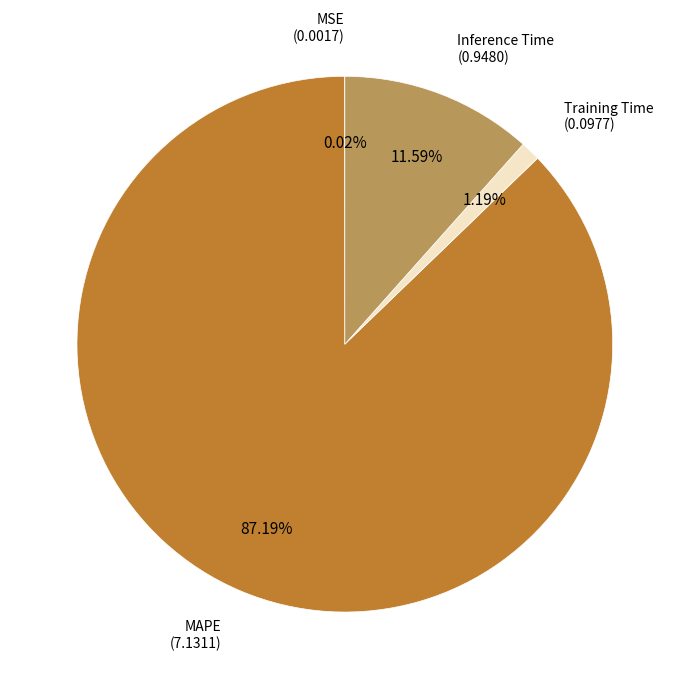

What is the total percentage of Inference Time and Training Time?

12.8%